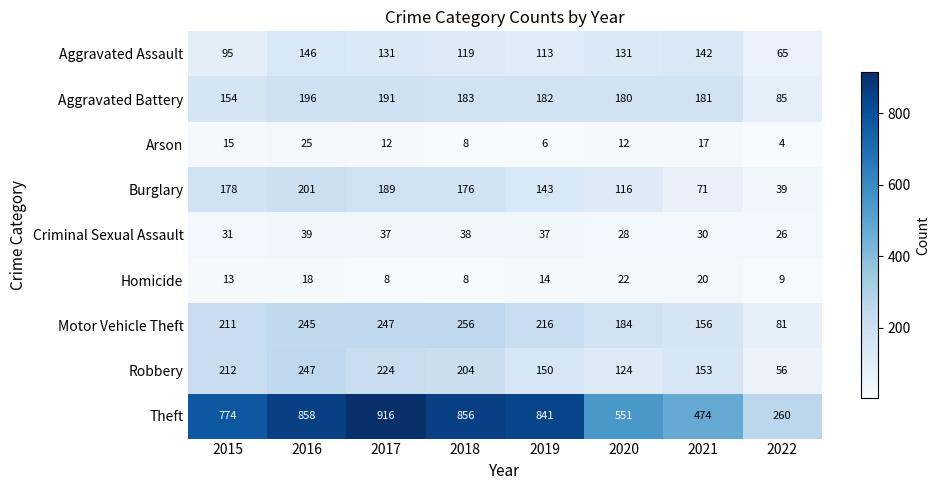

Rank the series by their maximum value, from lowest to highest.

Homicide, Arson, Criminal Sexual Assault, Aggravated Assault, Aggravated Battery, Burglary, Robbery, Motor Vehicle Theft, Theft